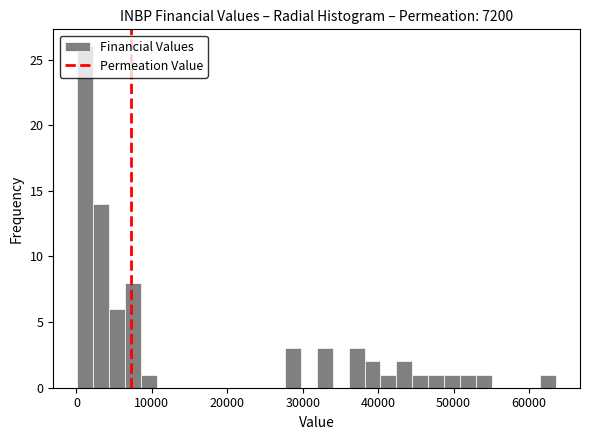

Read against the x-axis, roughly where is the centre of the tallest bar?

1000